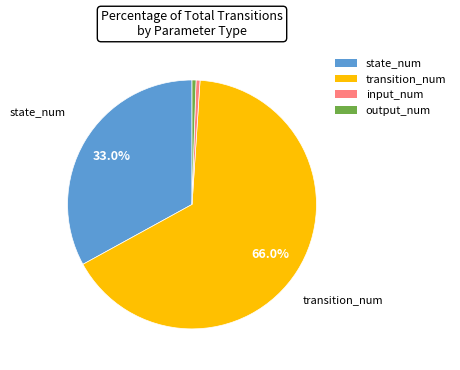

Which category has the biggest portion of the pie?

transition_num